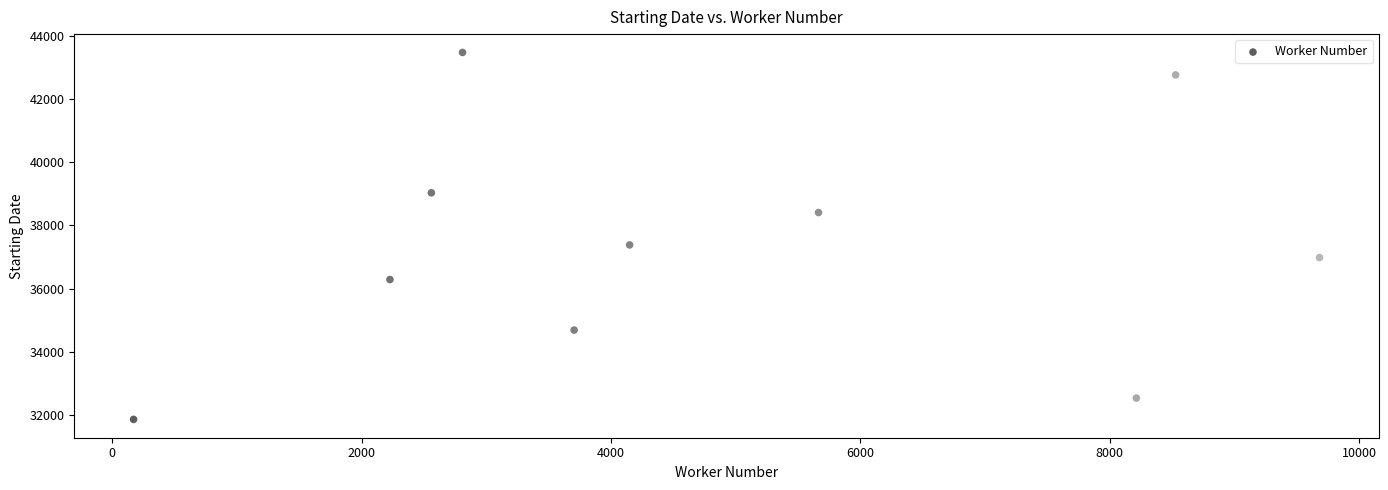

What is the average Y value?

37346